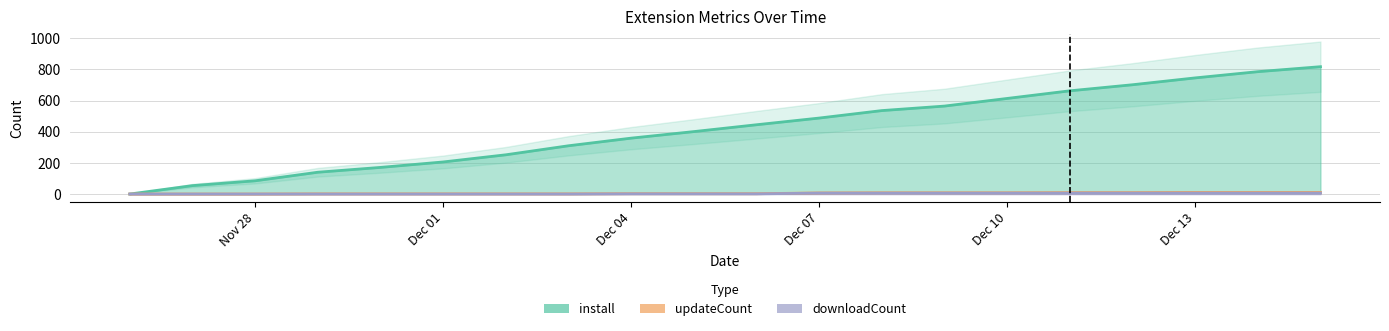

True or false: install has a value of 445 at 2024-12-06.

True